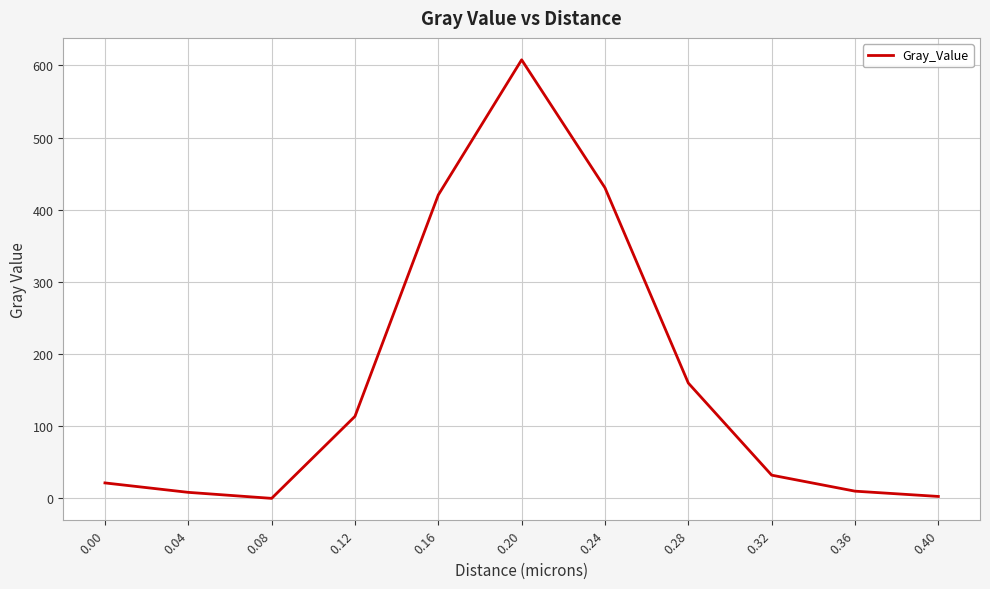

Where is the first local minimum?

0.08